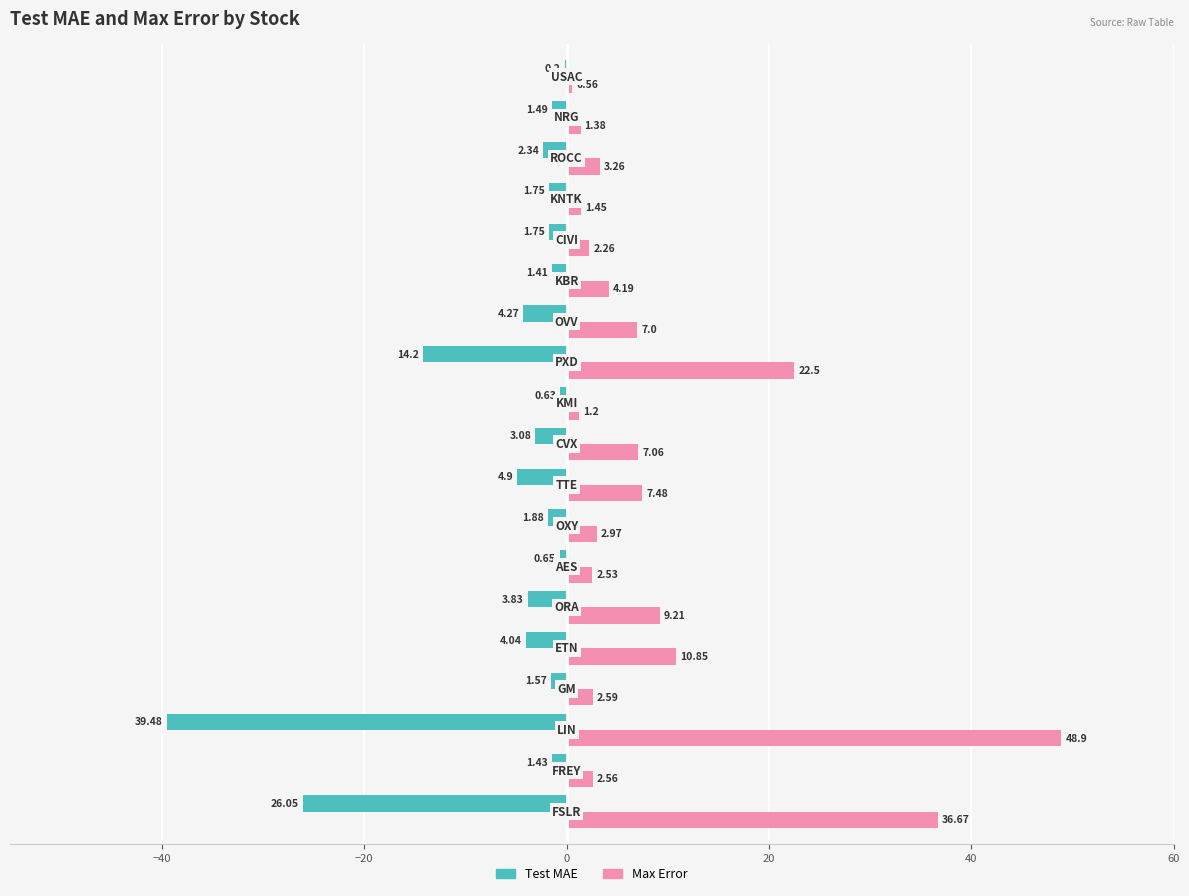

What is the sum of all Max Error values?

174.6